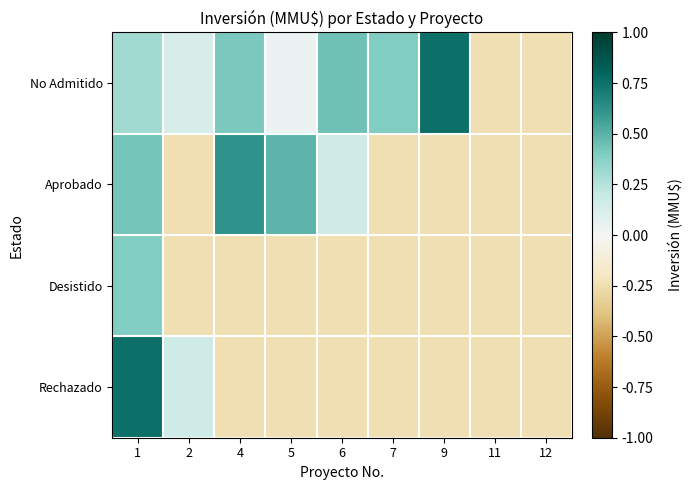

What is the total value across all series at 11?

-1.0